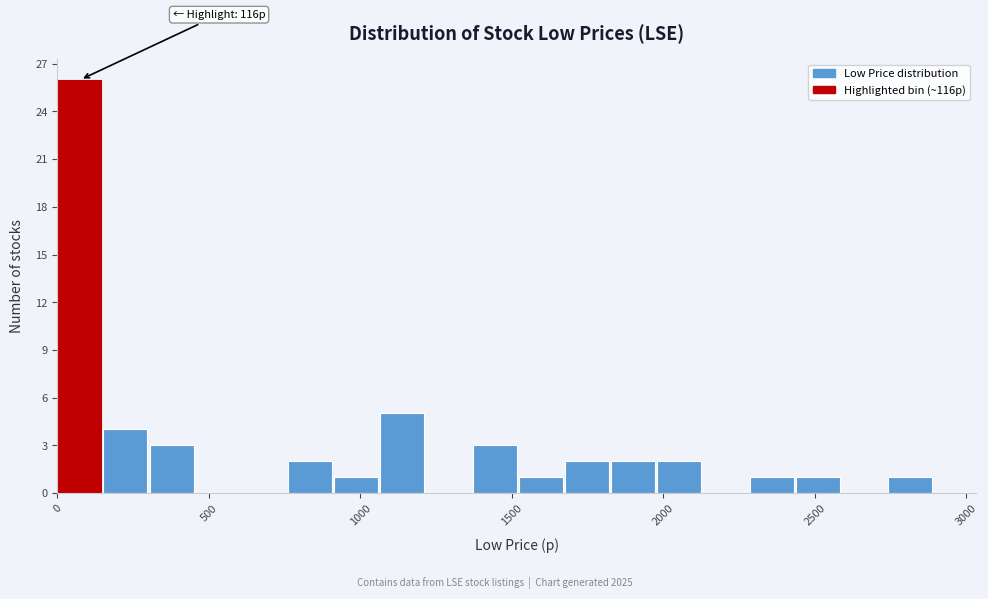

Read against the x-axis, roughly where is the centre of the tallest bar?

50